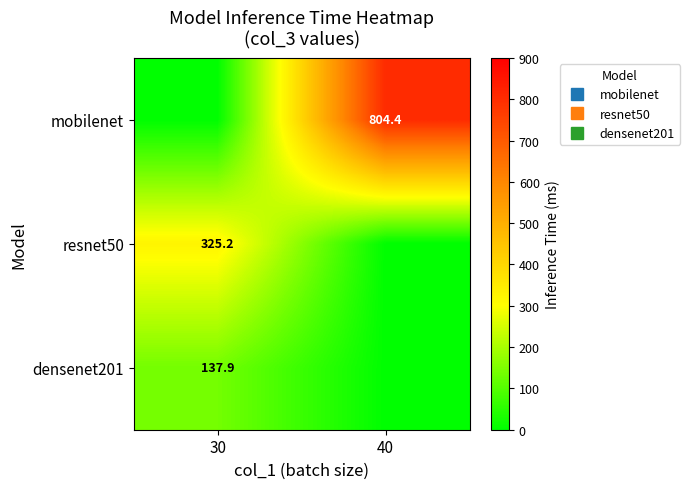

What is the spread (max minus min) of values at 40?

804.4